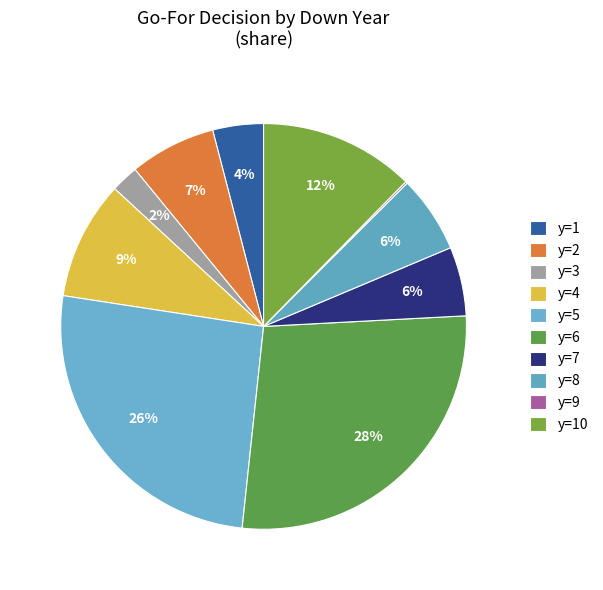

How many segments does this pie chart have?

10